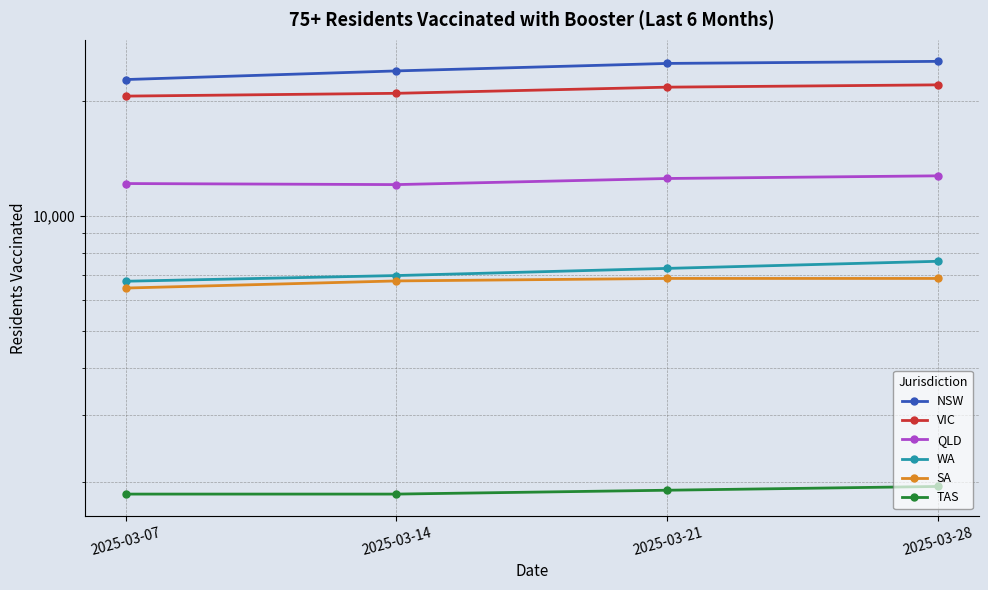

How many values in the NSW series are below 25168?

2